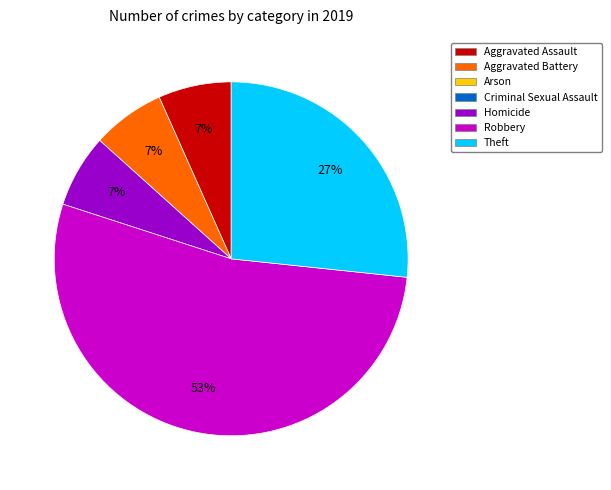

To the nearest percent, what is the average slice percentage?

20%